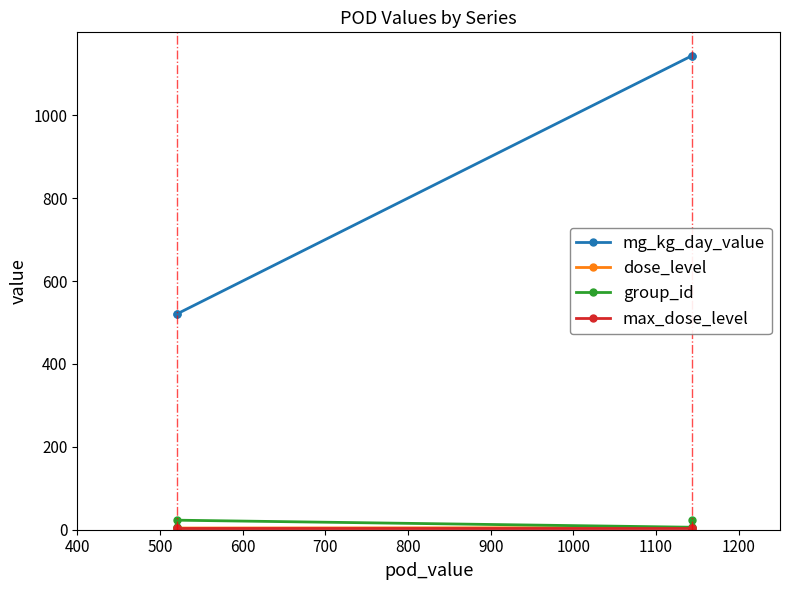

Count the number of data series in this chart.

4